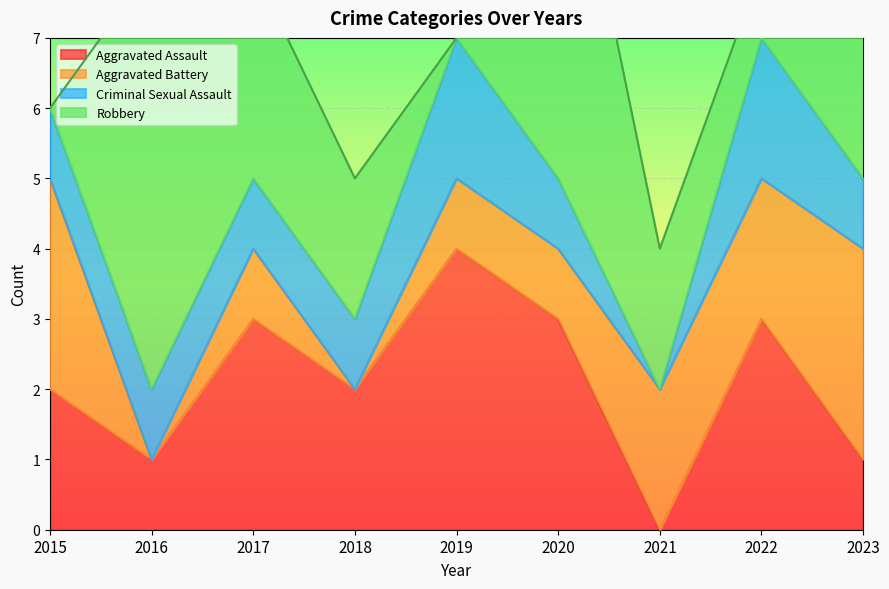

What is the value of the Robbery point at the 2nd from the left?

6